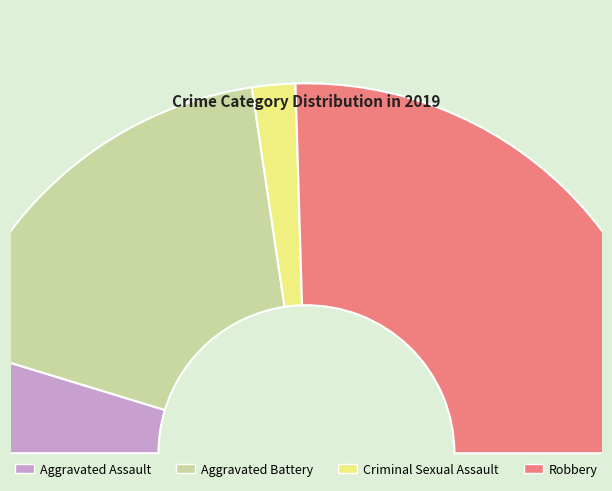

To the nearest percent, what portion does Aggravated Battery represent?

36%